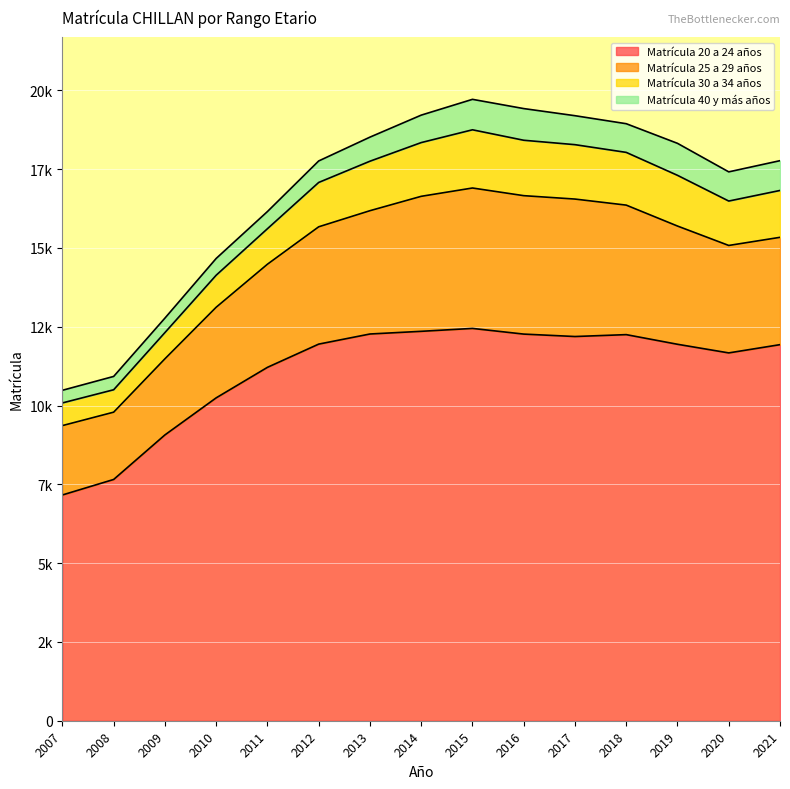

What is the value of the Matrícula 40 y más años point at the 4th from the left?

532